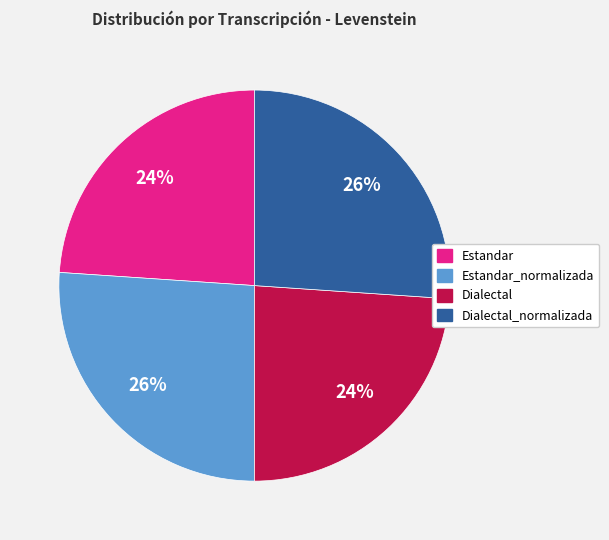

To the nearest percent, what is the difference between the largest and smallest slice percentages?

2%